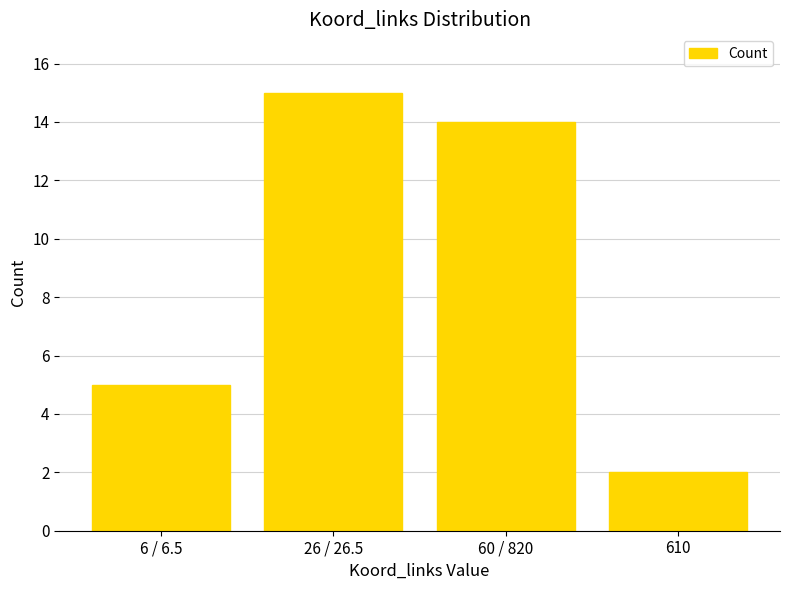

Reading left to right, extract all data points from this chart.

6 / 6.5=5	26 / 26.5=15	60 / 820=14	610=2